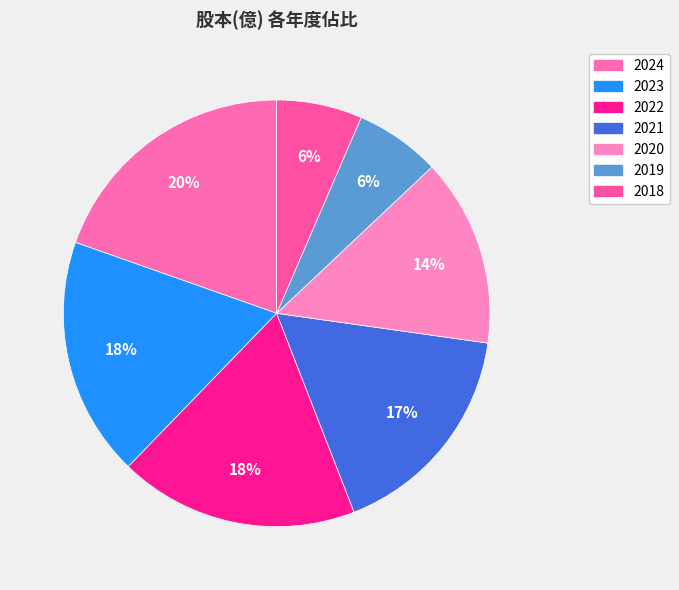

To the nearest percent, what portion does 2024 represent?

20%